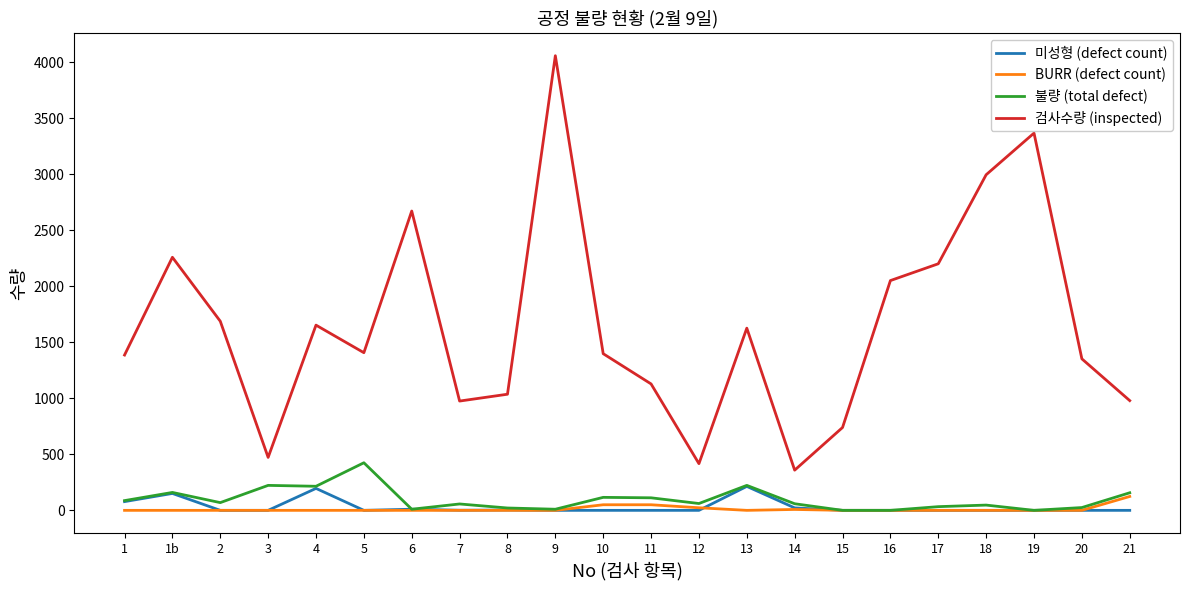

What is the highest value of the BURR (defect count) series?

124